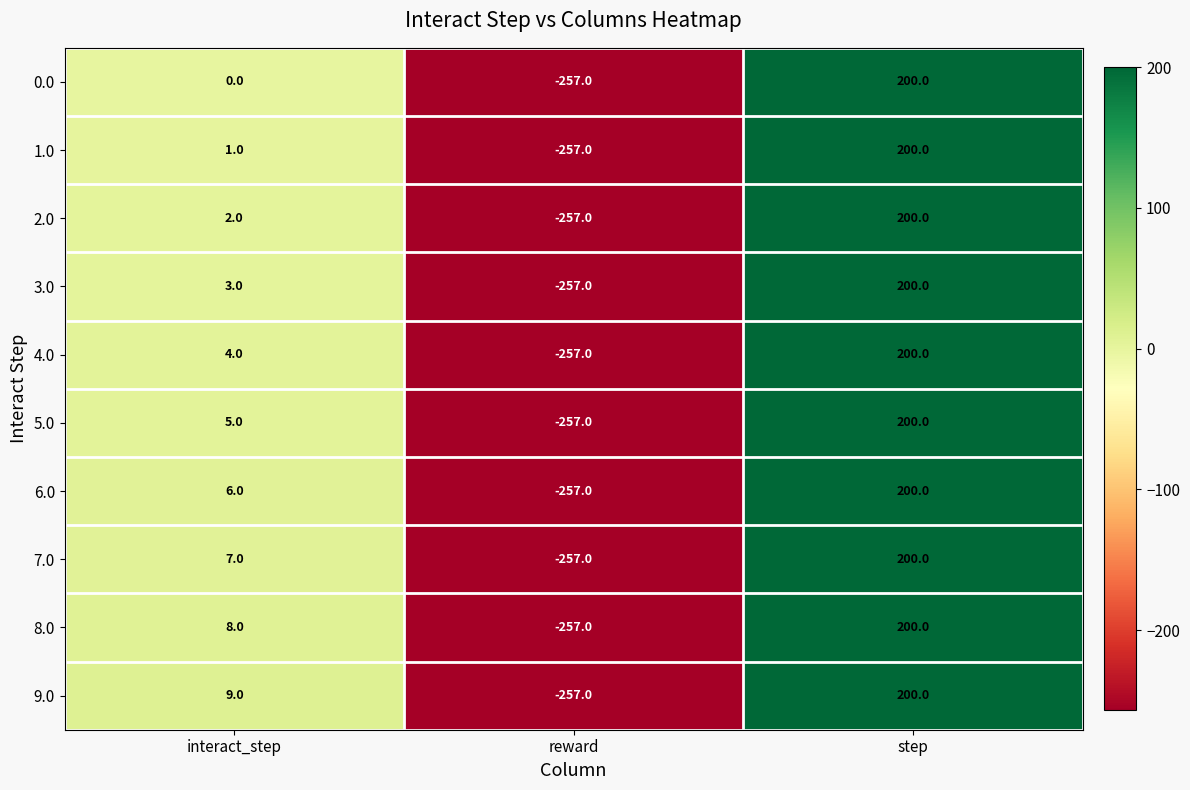

Between interact_step and reward, which series saw the biggest shift?

9.0